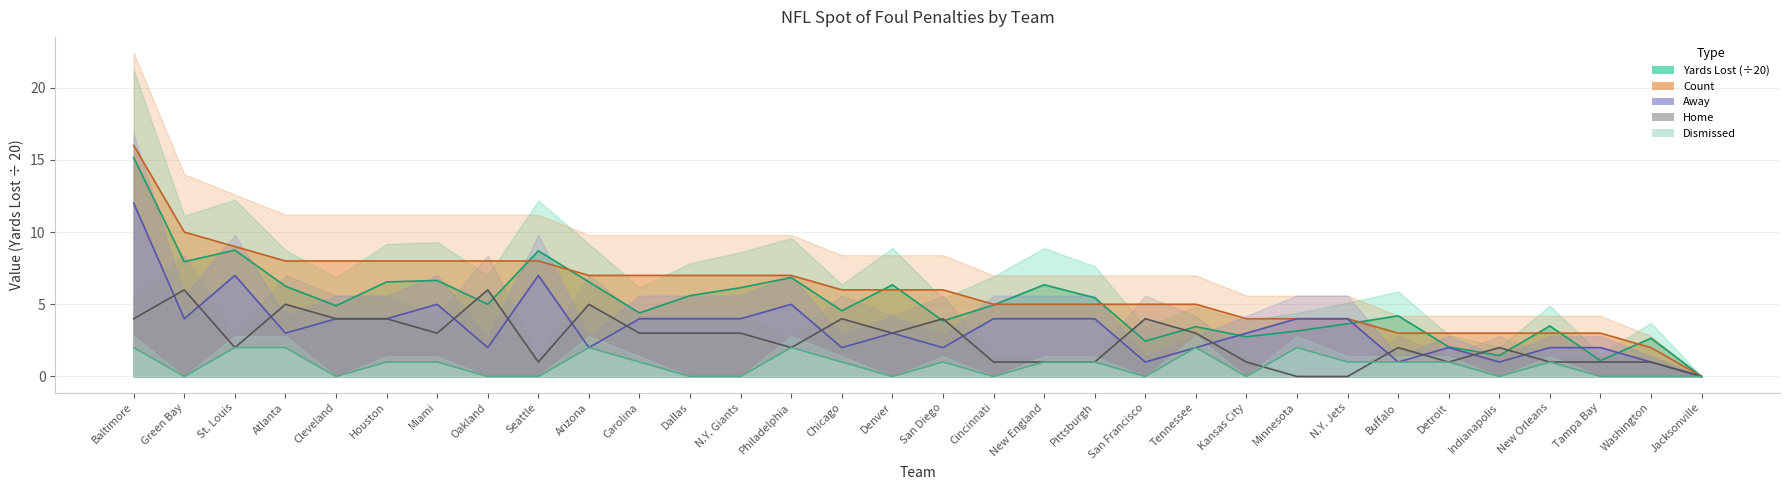

True or false: Dismissed has a value of 1.7 at Pittsburgh.

False